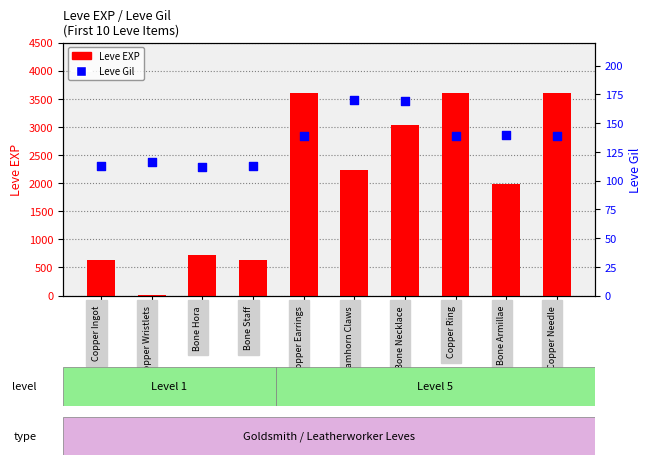

Which series has the widest spread of Y values?

Leve EXP